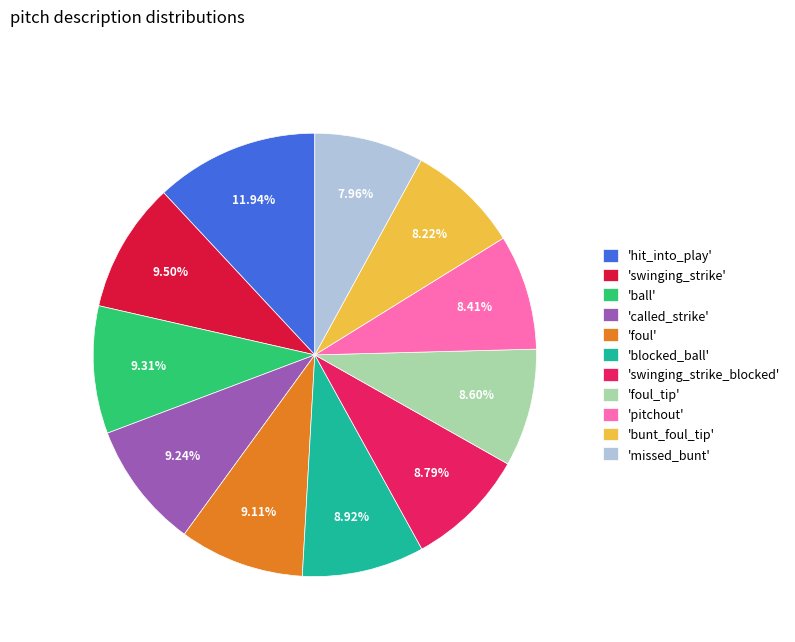

Is there a majority slice in this chart?

No